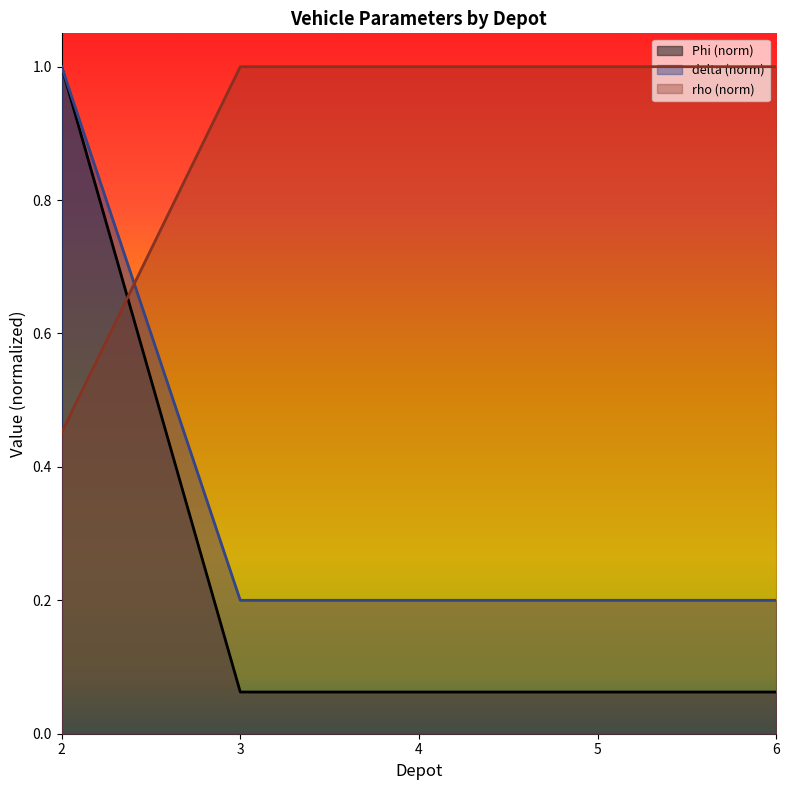

What is the difference between the maximum and minimum values in the Phi series?

0.9